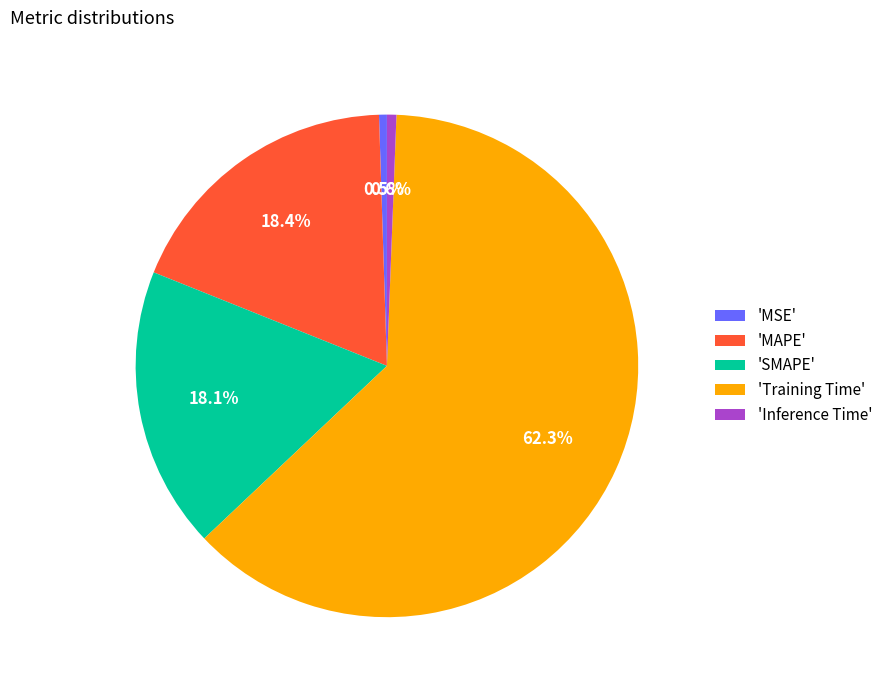

Which category accounts for the majority?

'Training Time'